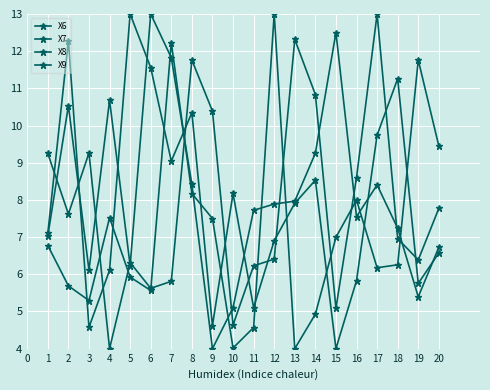

How many categories are shown in the chart?

20